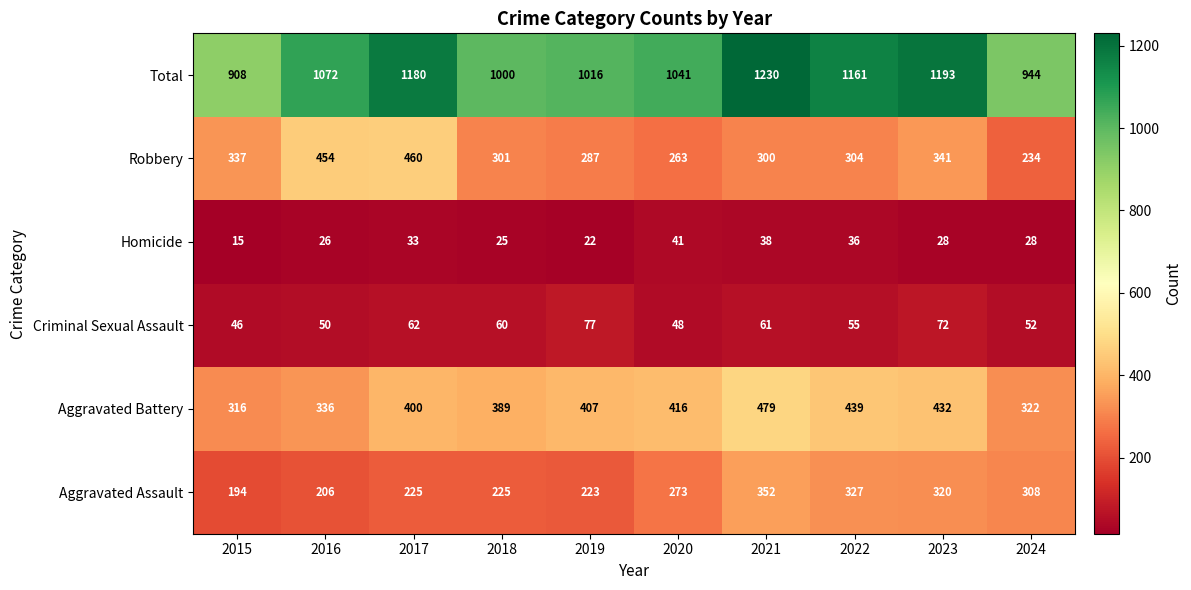

What is the sum of the Aggravated Assault values at 2023 and 2021?

672